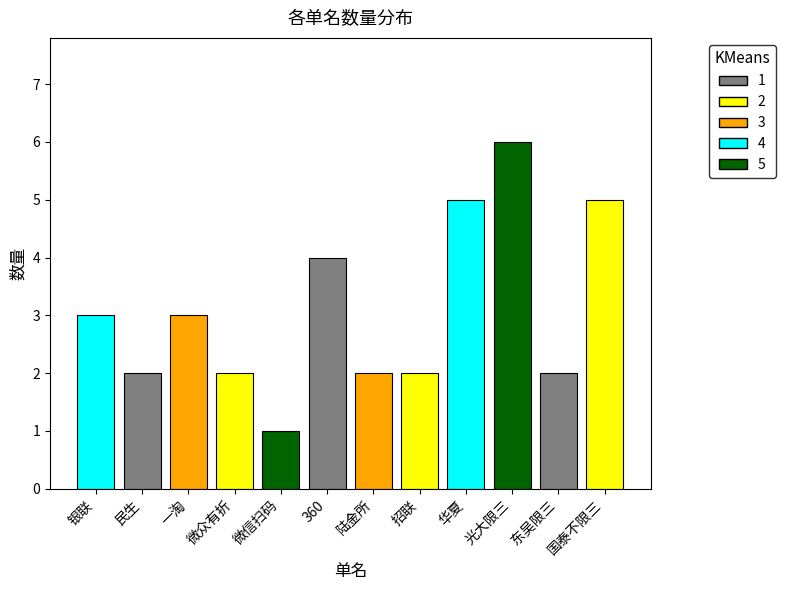

What is the difference between the values at 招联 and 光大限三?

4